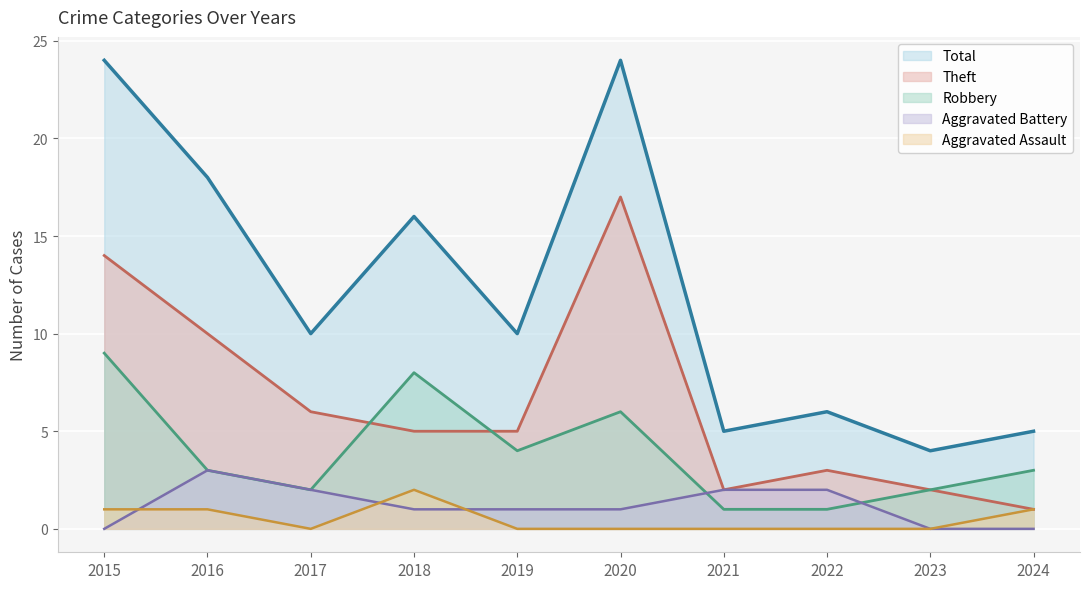

Reading left to right, transcribe all the data shown in this chart.

Aggravated Assault: 2015=1	2016=1	2017=0	2018=2	2019=0	2020=0	2021=0	2022=0	2023=0	2024=1
Aggravated Battery: 2015=0	2016=3	2017=2	2018=1	2019=1	2020=1	2021=2	2022=2	2023=0	2024=0
Robbery: 2015=9	2016=3	2017=2	2018=8	2019=4	2020=6	2021=1	2022=1	2023=2	2024=3
Theft: 2015=14	2016=10	2017=6	2018=5	2019=5	2020=17	2021=2	2022=3	2023=2	2024=1
Total: 2015=24	2016=18	2017=10	2018=16	2019=10	2020=24	2021=5	2022=6	2023=4	2024=5